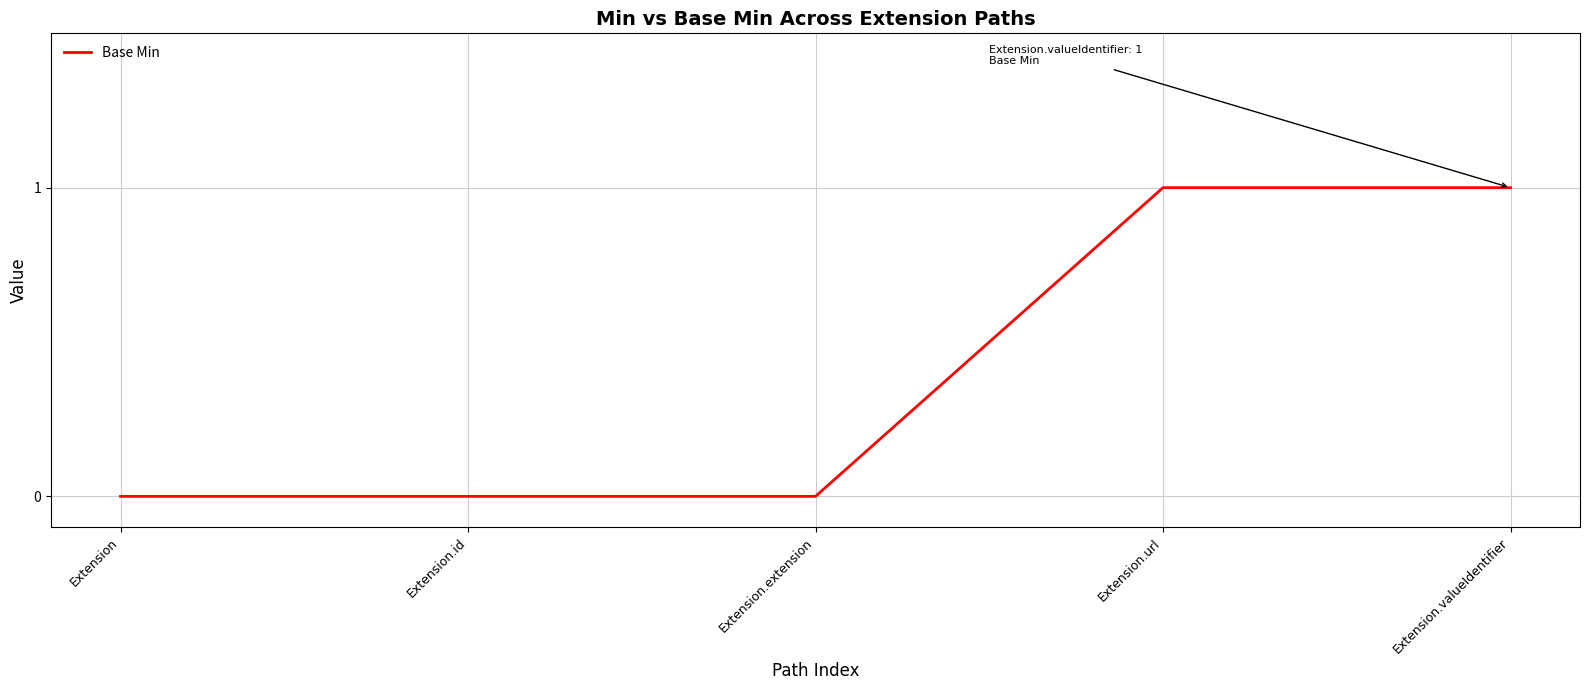

Is it true that the value at Extension.url is 1?

True